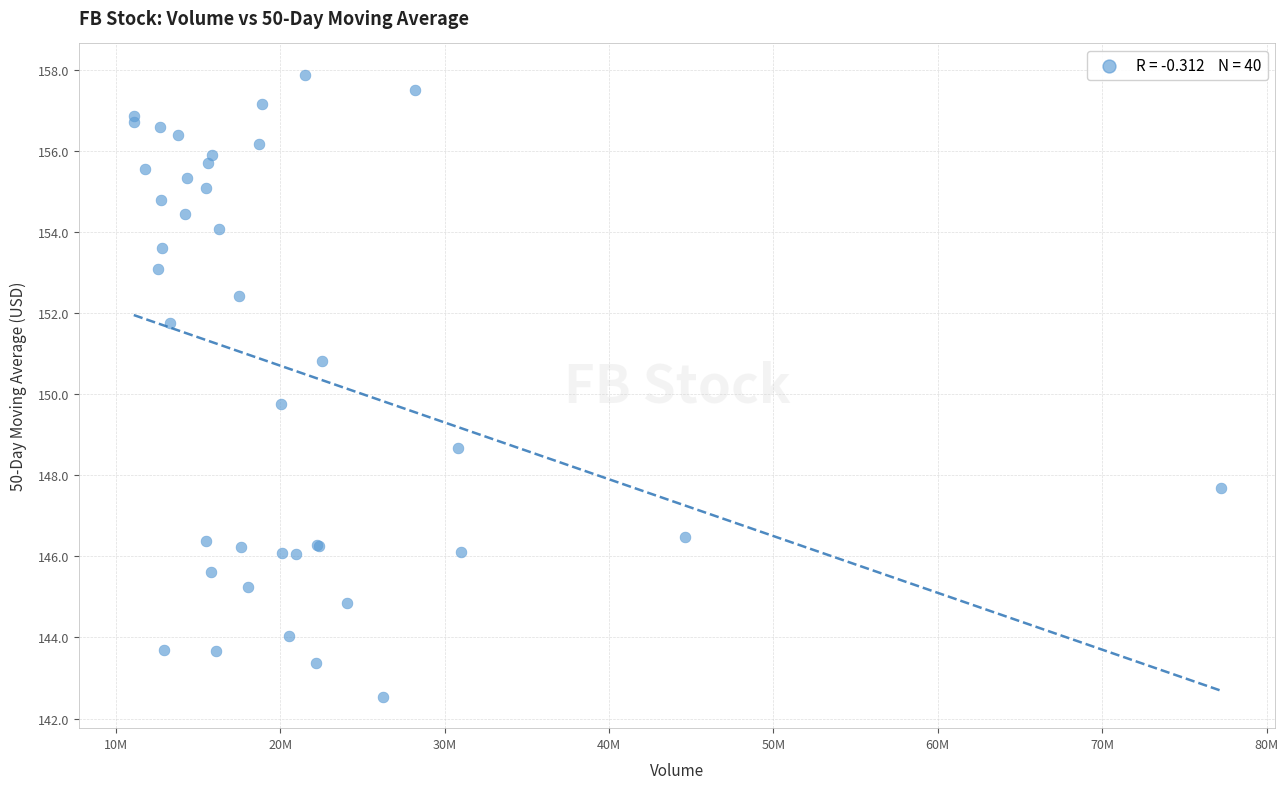

What Y value in the scatter plot is closest to 150?

149.8